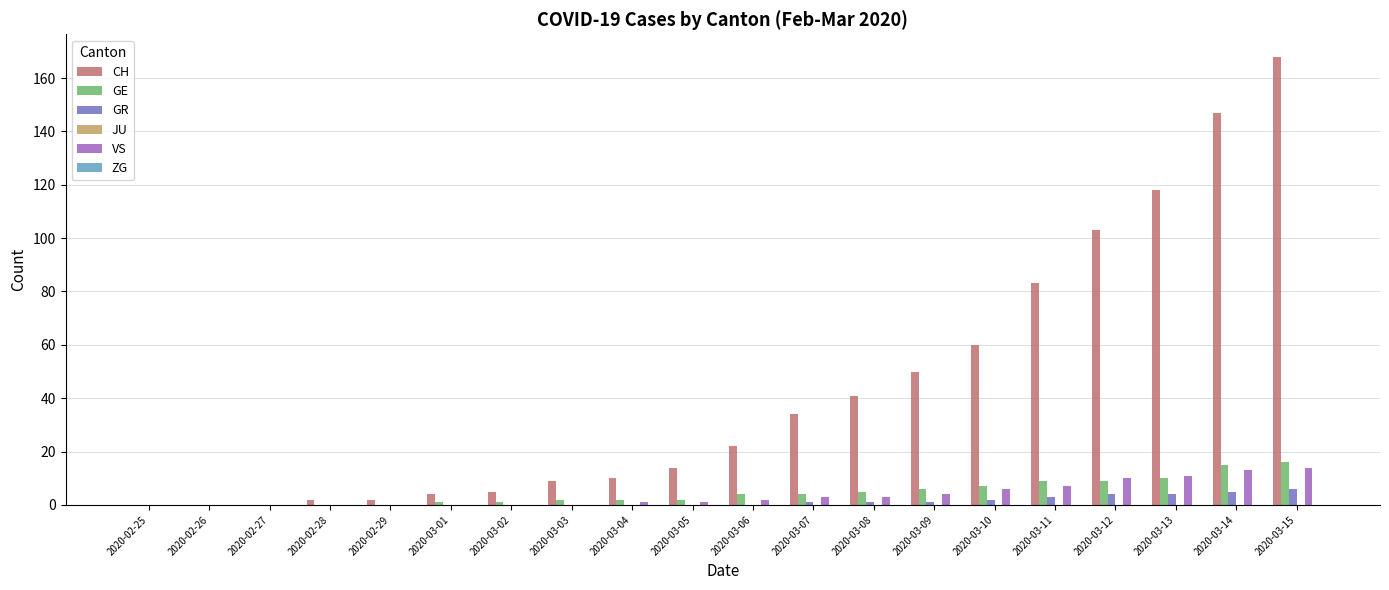

What is the maximum value for GE?

16